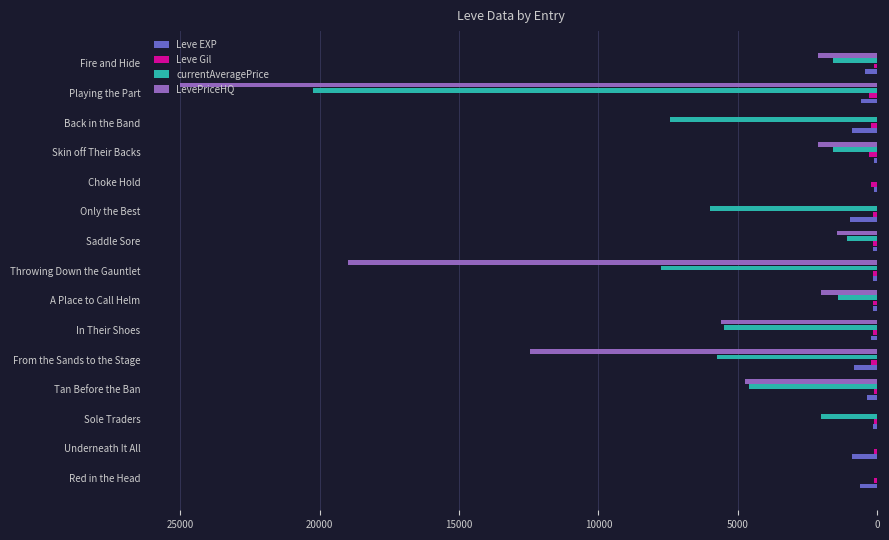

The value of LevePriceHQ at Red in the Head is -9933. True or false?

False